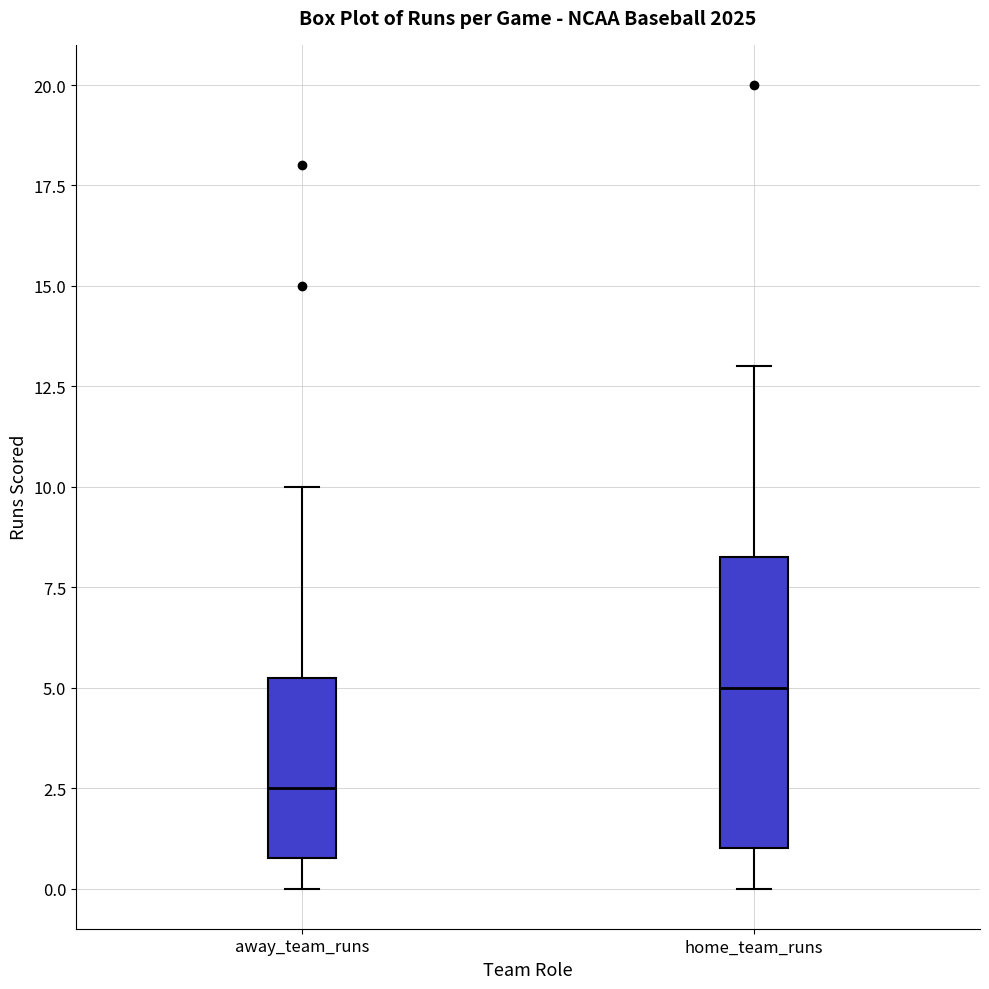

Reading left to right, read every box against the y-axis: the position of its median line, the range the box covers, and the ends of its whiskers. The values are not printed on the chart, so give them approximately, as read against the axis.

away_team_runs: median 2.5, box 1.0 to 5.5, whiskers 0.0 to 10.0
home_team_runs: median 5.0, box 1.0 to 8.5, whiskers 0.0 to 13.0